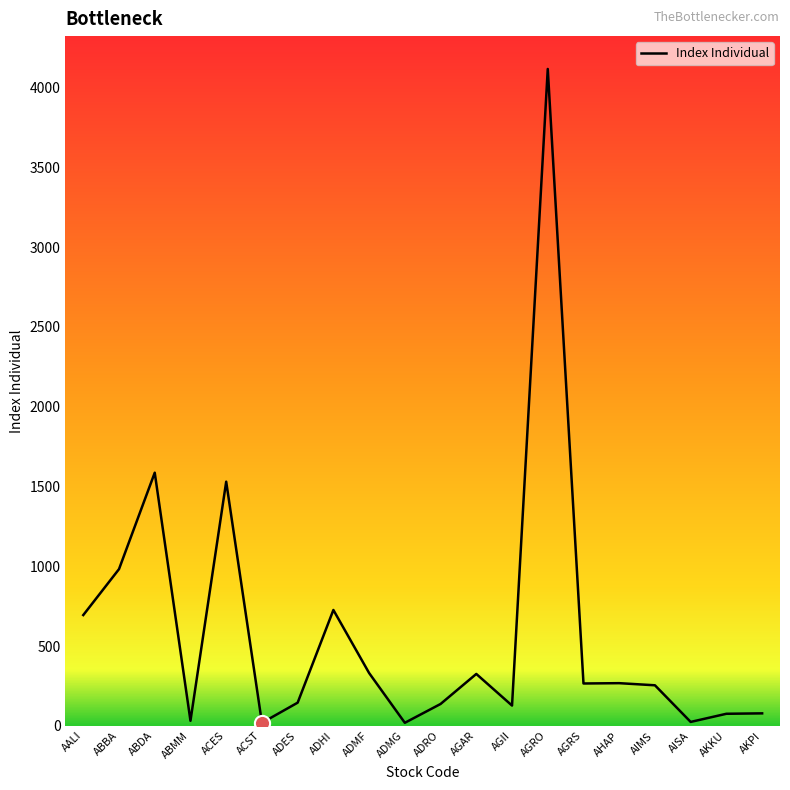

Which has a higher value, AALI or AGII?

AALI